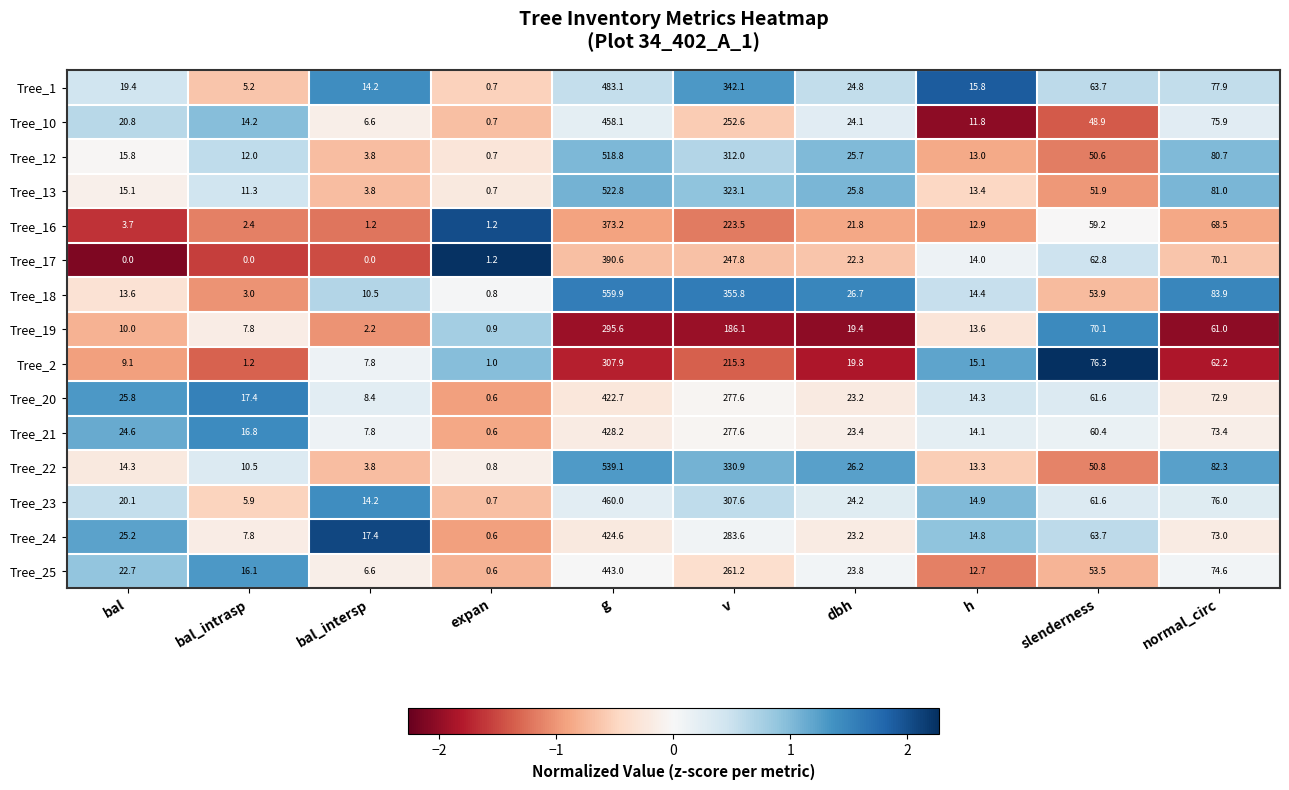

What is the greatest value displayed?

559.9